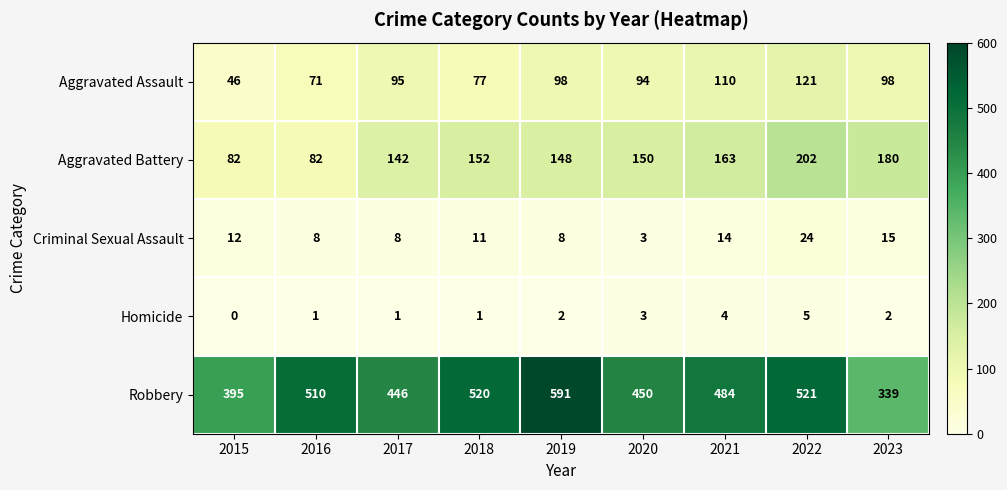

Which category has the highest value in the Aggravated Assault series?

2022